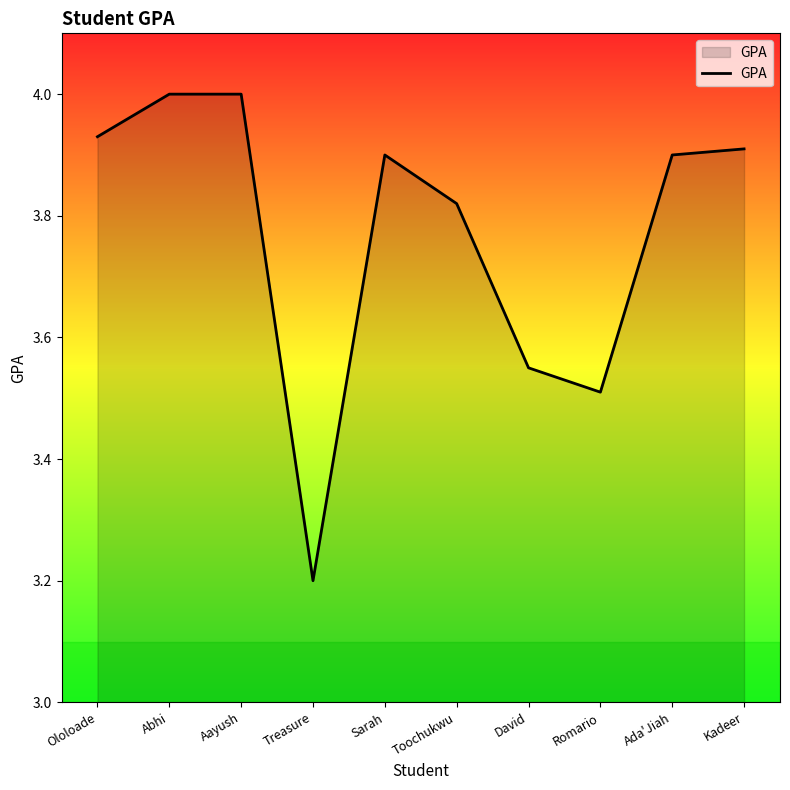

What position from the right is Ololoade?

10